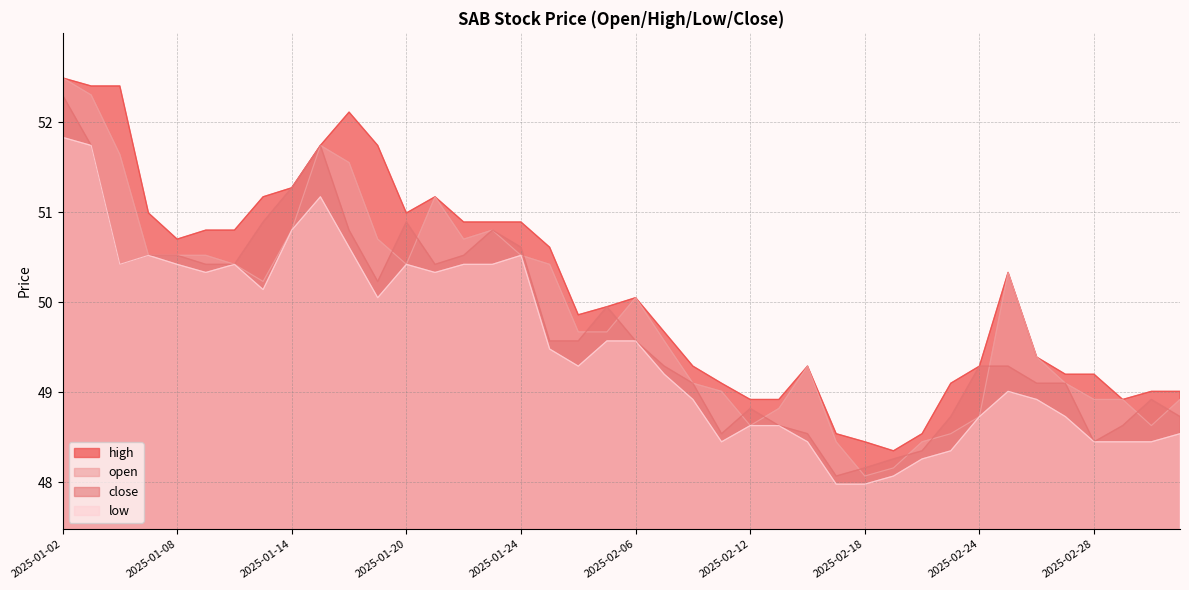

True or false: high and open cross at least once.

False